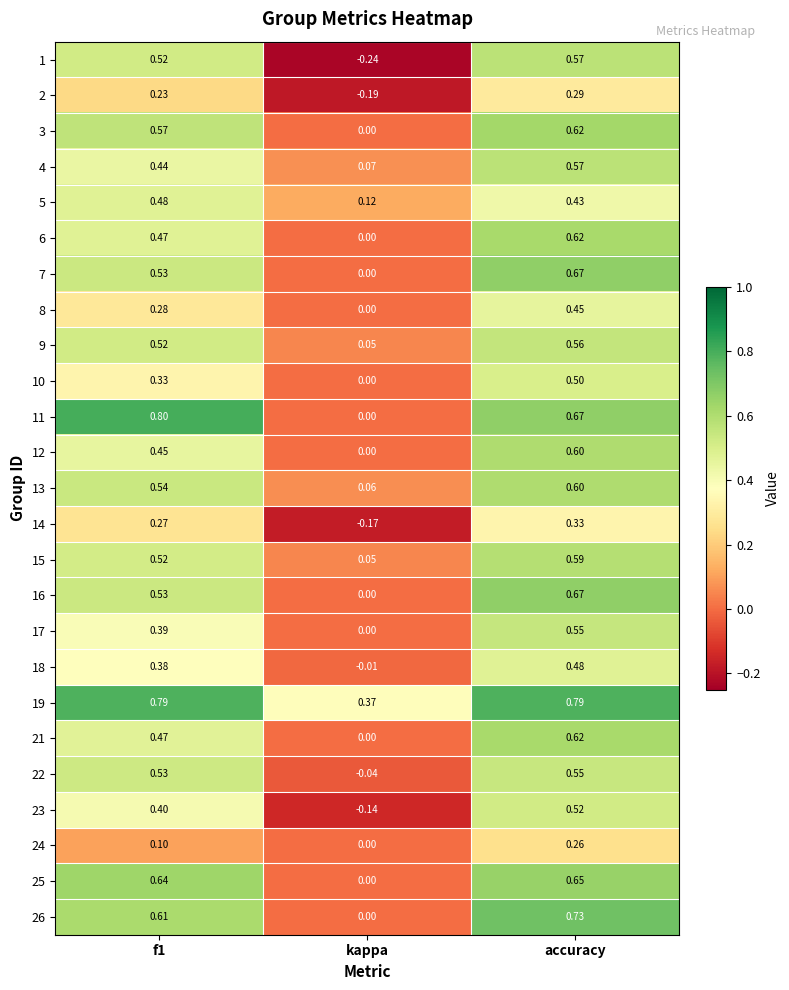

At which label is 4 closest to 0?

kappa